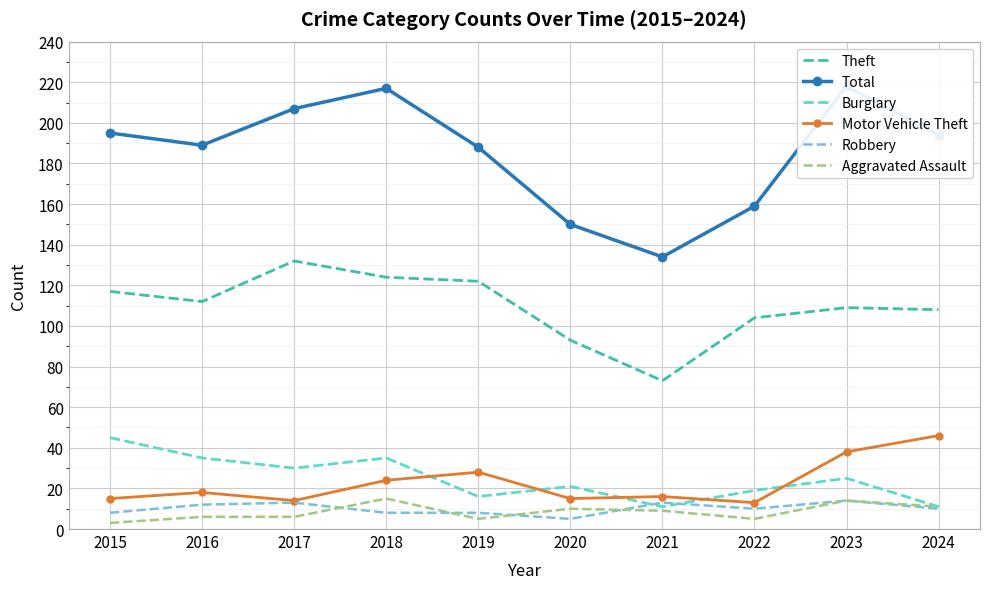

True or false: Aggravated Assault and Burglary cross at least once.

False